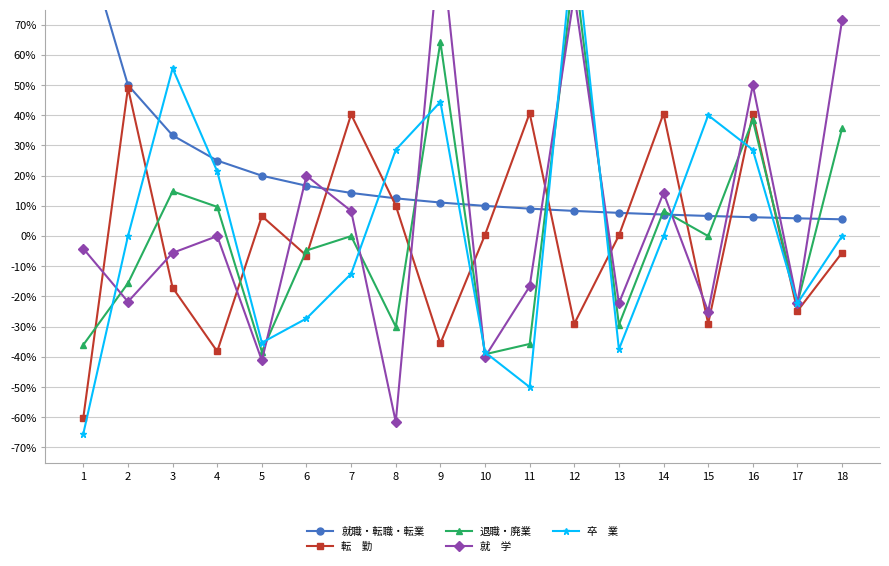

What is the total value across all series at 17?

-0.9